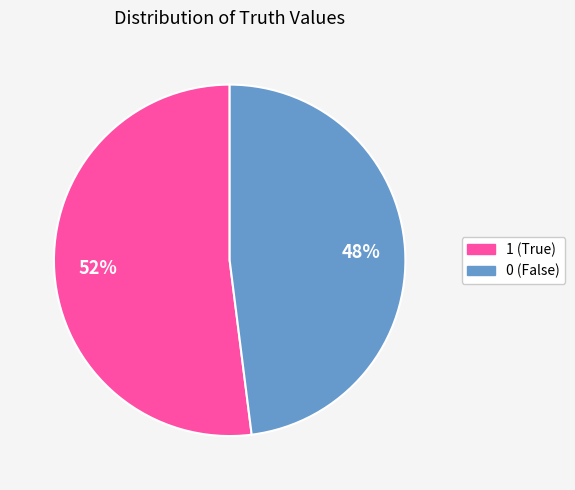

Count the number of slices in the pie.

2